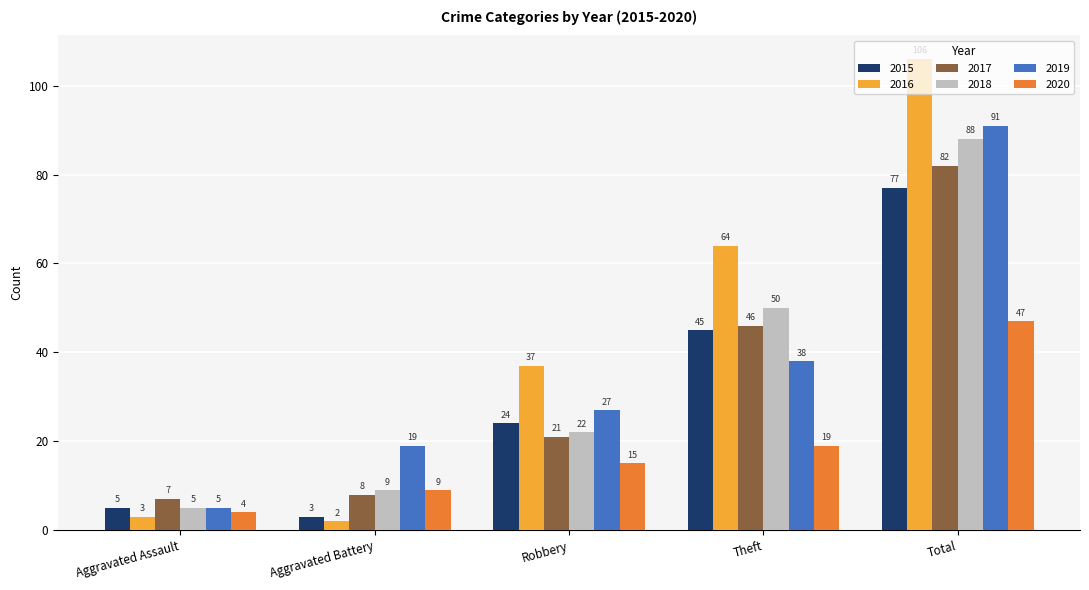

Is the value of 2016 at Aggravated Battery greater than the value of 2015 at Aggravated Assault?

No